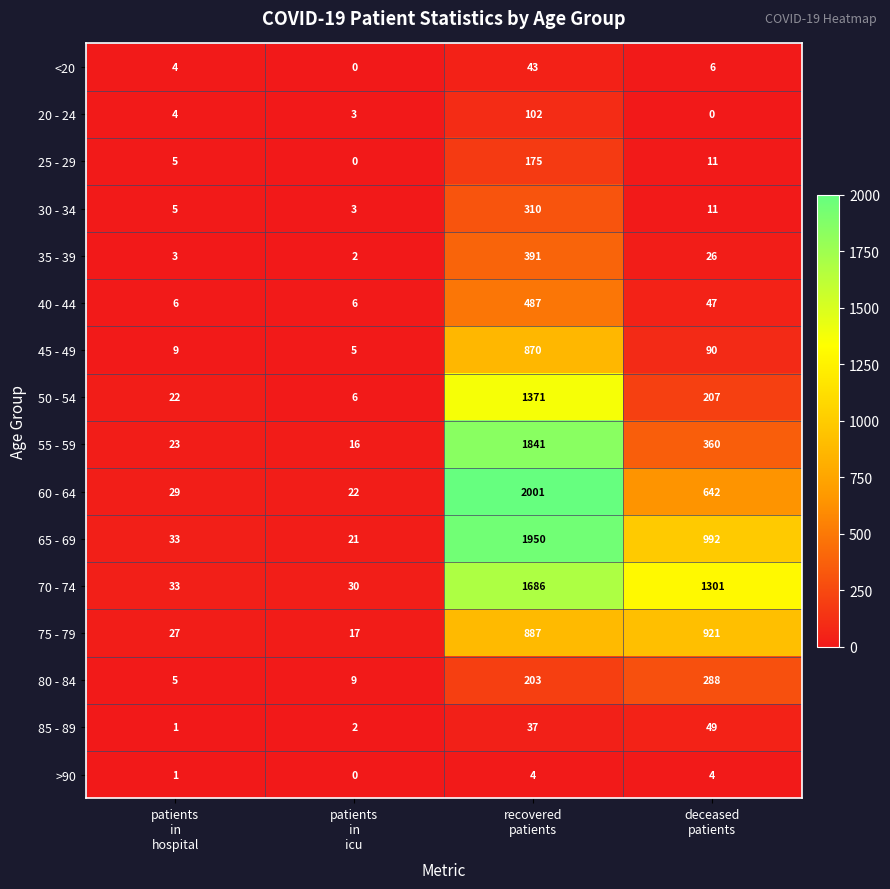

What is the highest value of the 70 - 74 series?

1686